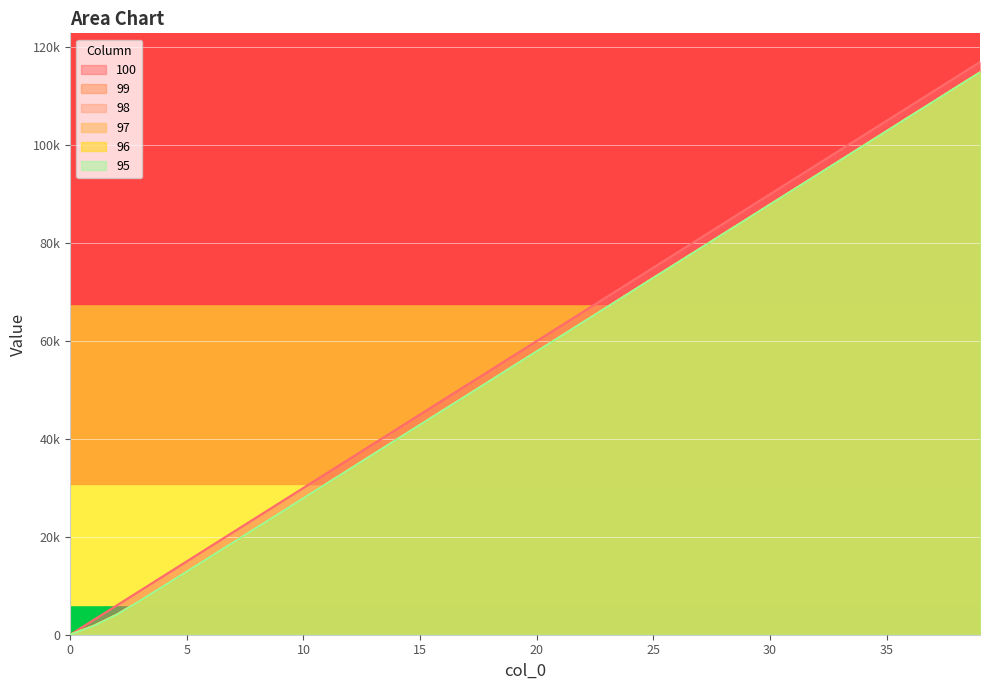

Where is 99 nearest to the value 57428?

20